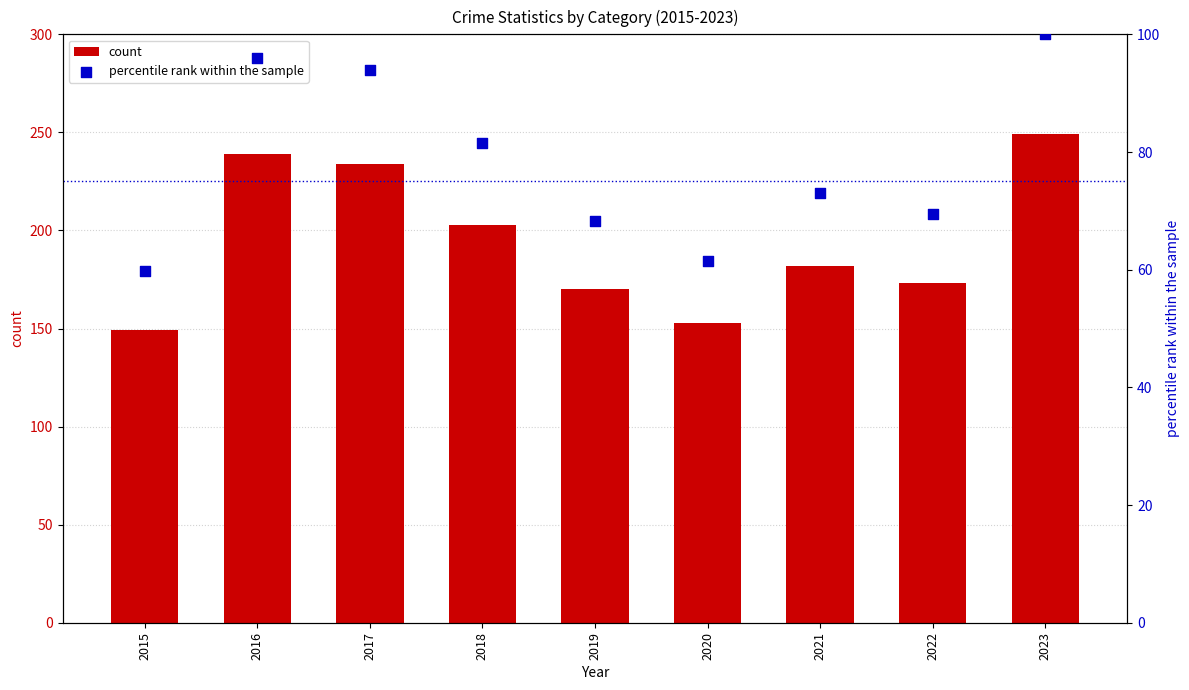

What is the total value across all series at 2017?

328.0